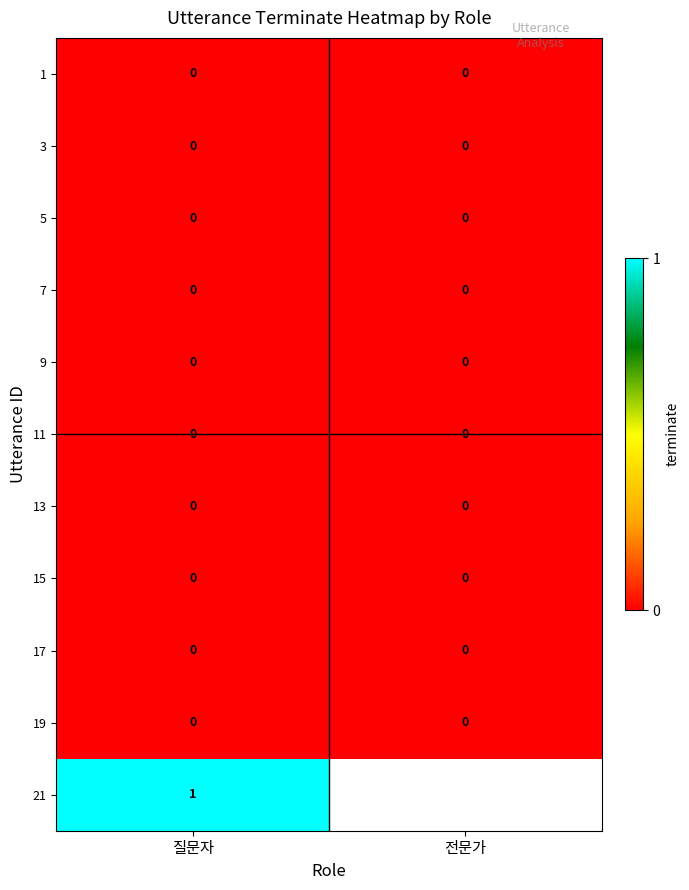

Which category has the lowest value across all series?

질문자